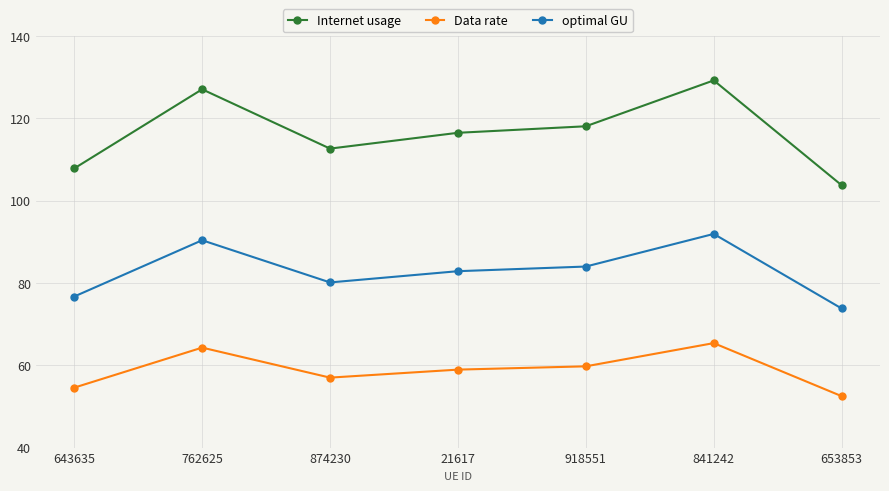

True or false: optimal GU and Internet usage intersect in this chart.

False